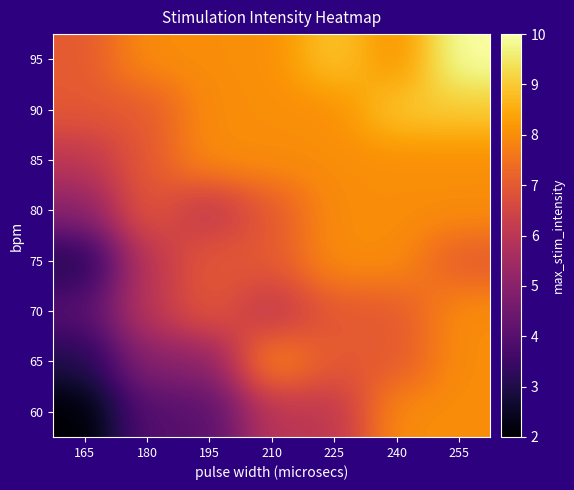

What is the difference between the highest and lowest values at 180?

4